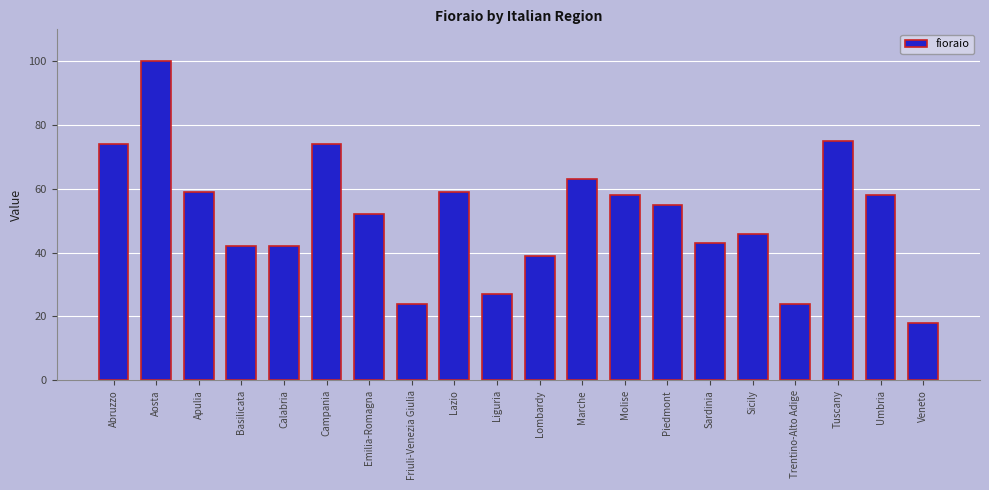

What is the difference between the second highest and minimum values?

57